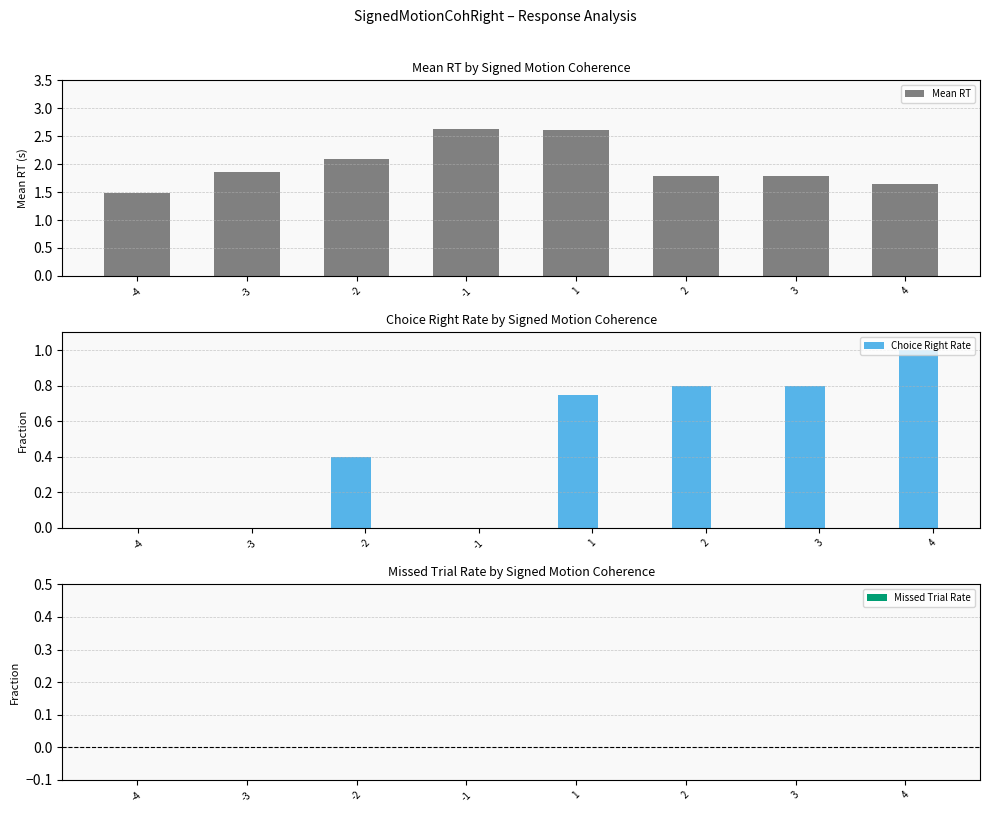

What is the spread (max minus min) of values at 1?

2.6